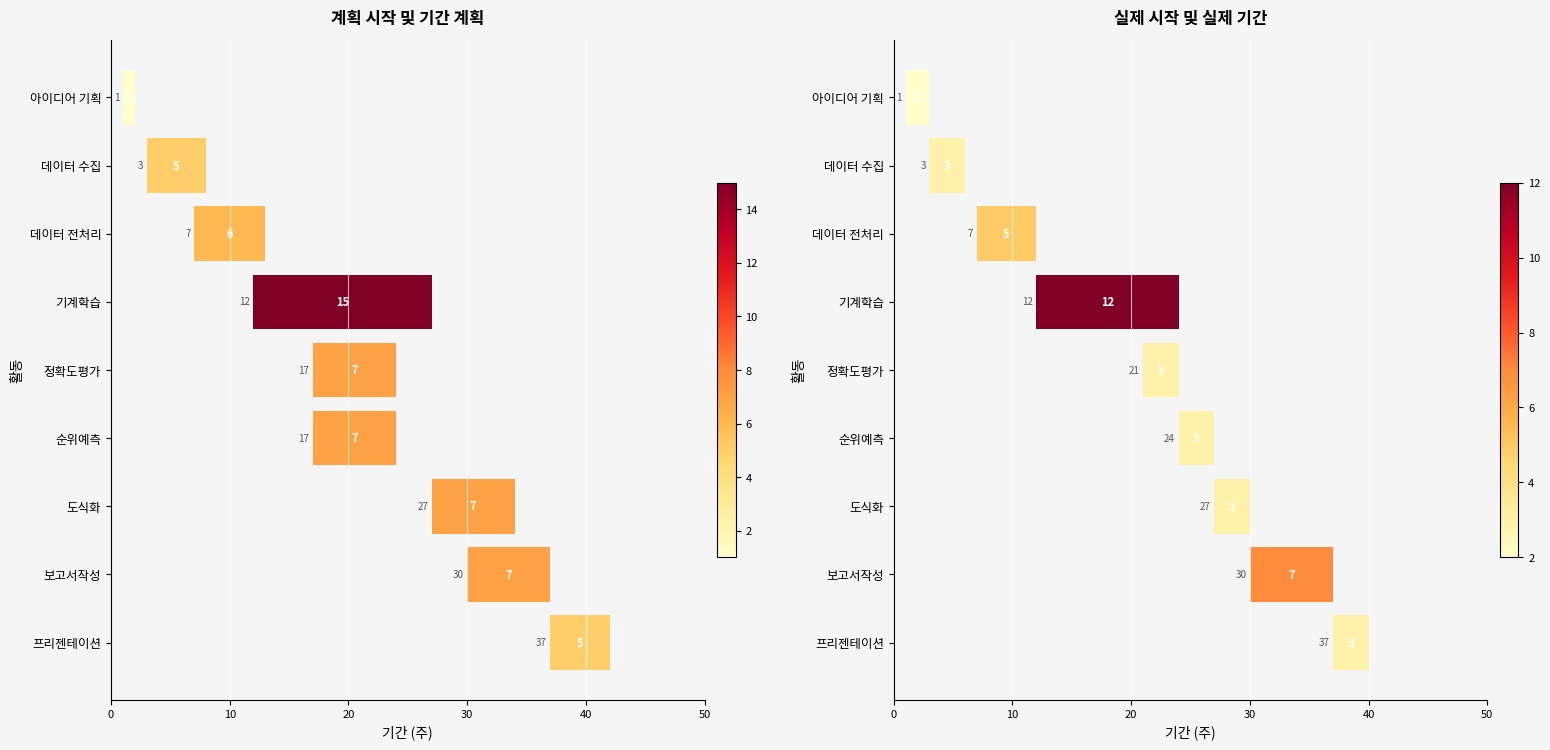

What is the total value across all series at 도식화?

10